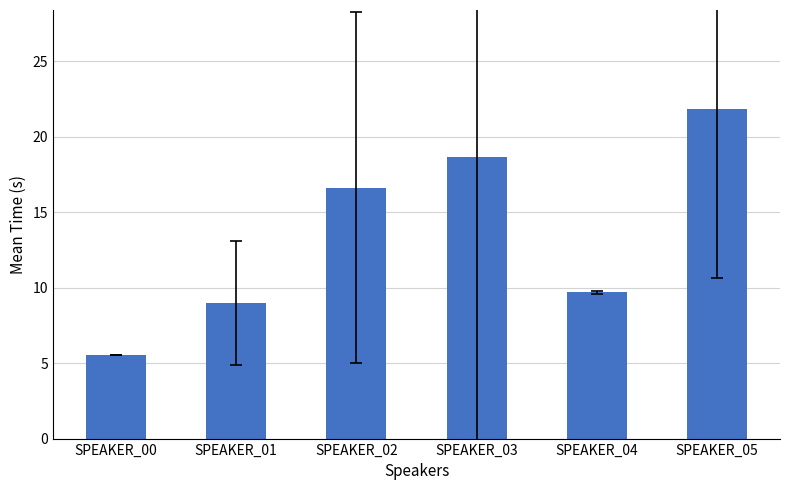

Reading left to right, transcribe all the data shown in this chart.

SPEAKER_00=5.5	SPEAKER_01=9.0	SPEAKER_02=16.6	SPEAKER_03=18.7	SPEAKER_04=9.7	SPEAKER_05=21.9